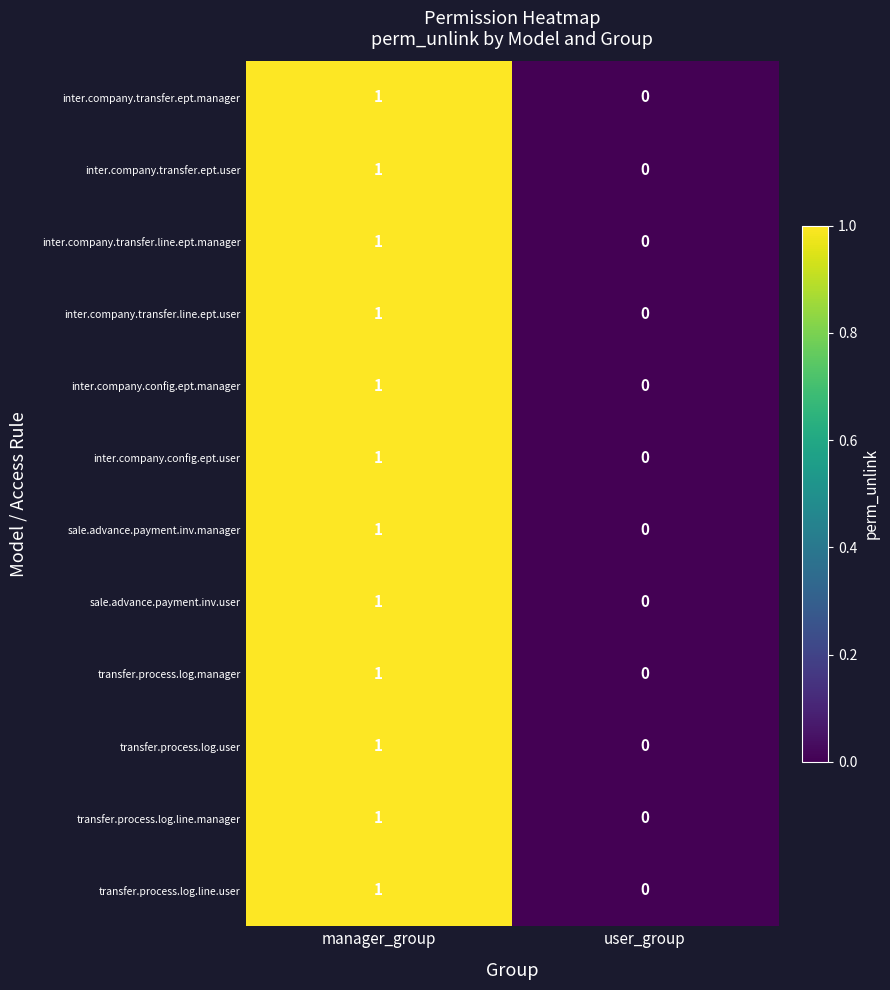

Is the value of transfer.process.log.line.user at user_group greater than the value of inter.company.transfer.line.ept.user at manager_group?

No